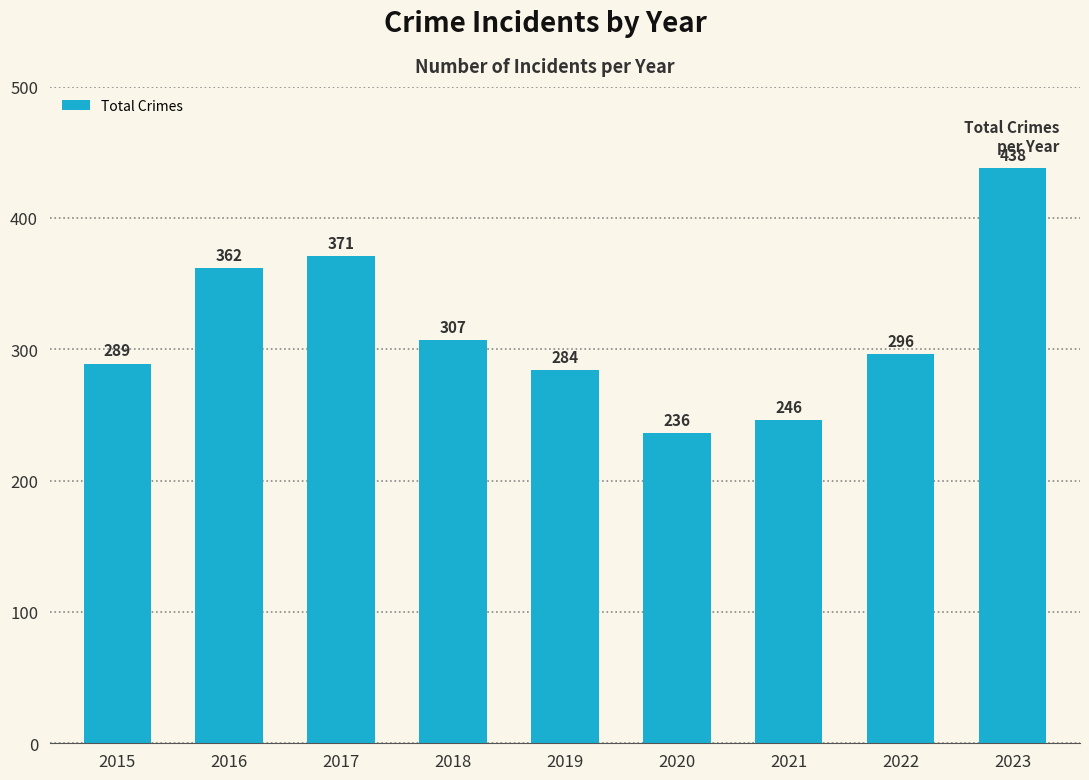

Reading left to right, transcribe all the data shown in this chart.

2015=289	2016=362	2017=371	2018=307	2019=284	2020=236	2021=246	2022=296	2023=438